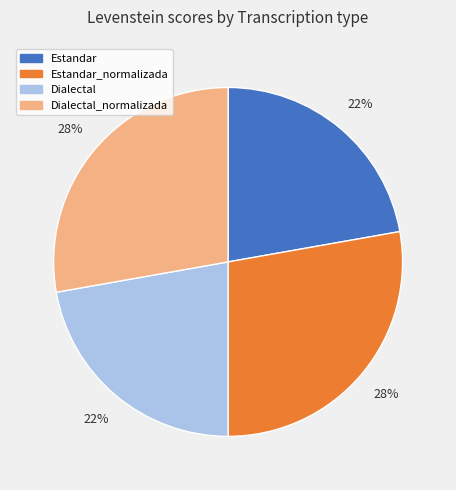

To the nearest percent, what is the difference between the largest and smallest slice percentages?

6%